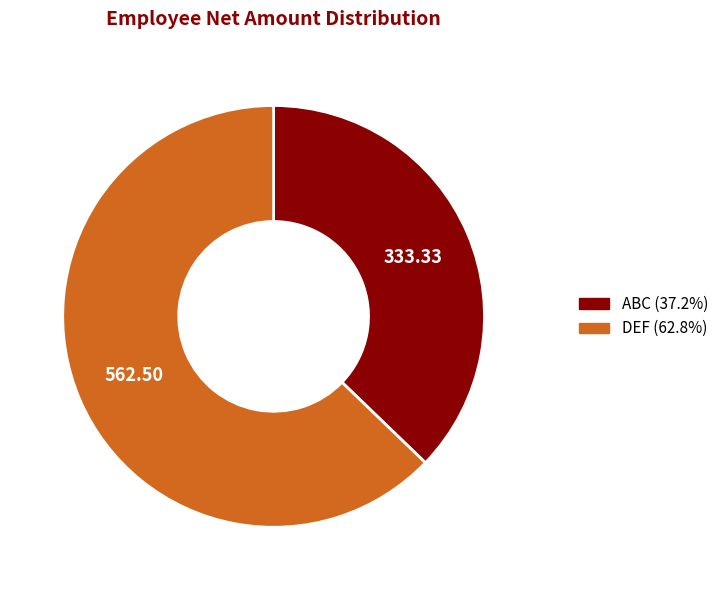

Do ABC and DEF together represent more than half of the pie?

Yes